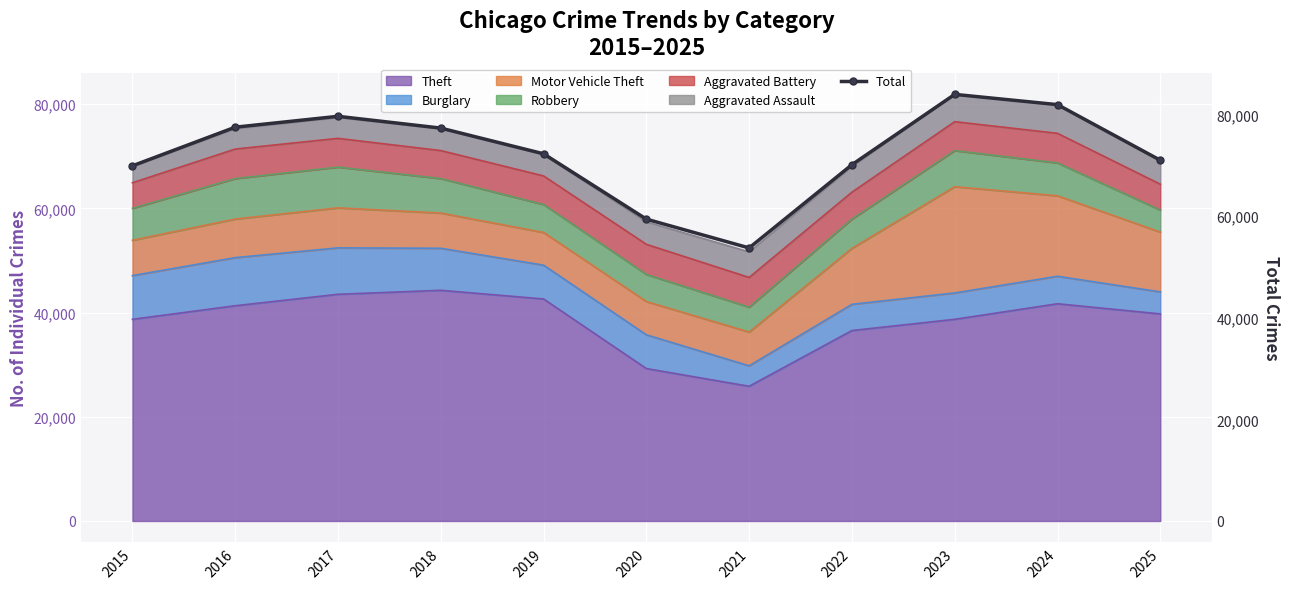

How many points are higher than both their immediate neighbors (excluding endpoints)?

2